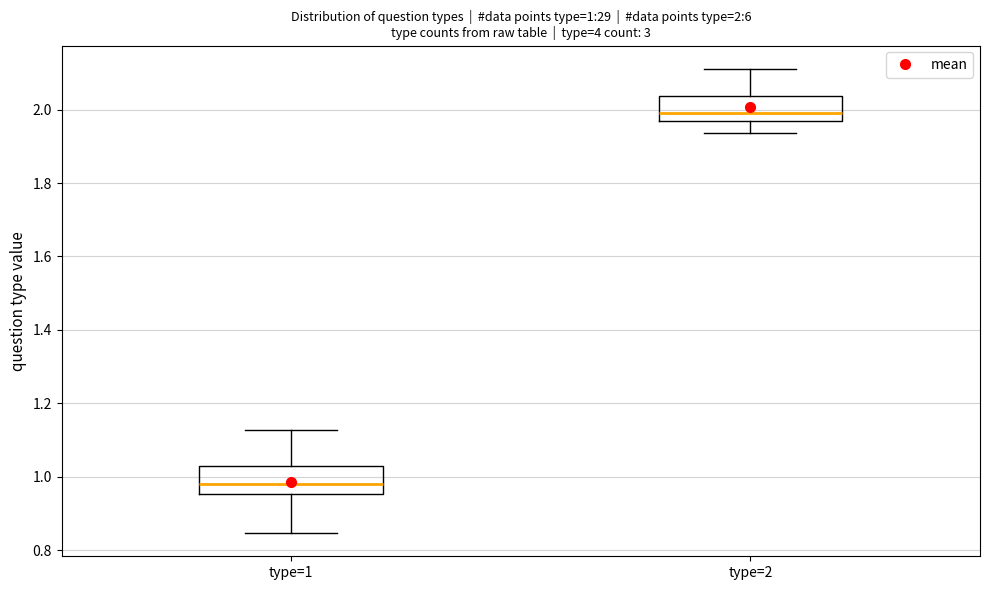

Which box's median line is the highest?

type=2